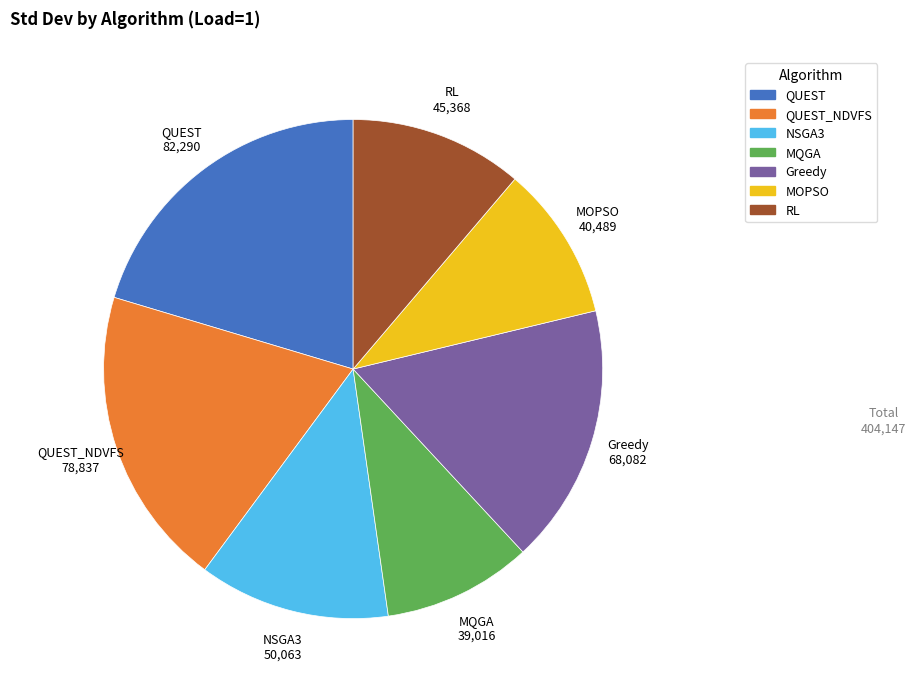

Is there a majority slice in this chart?

No